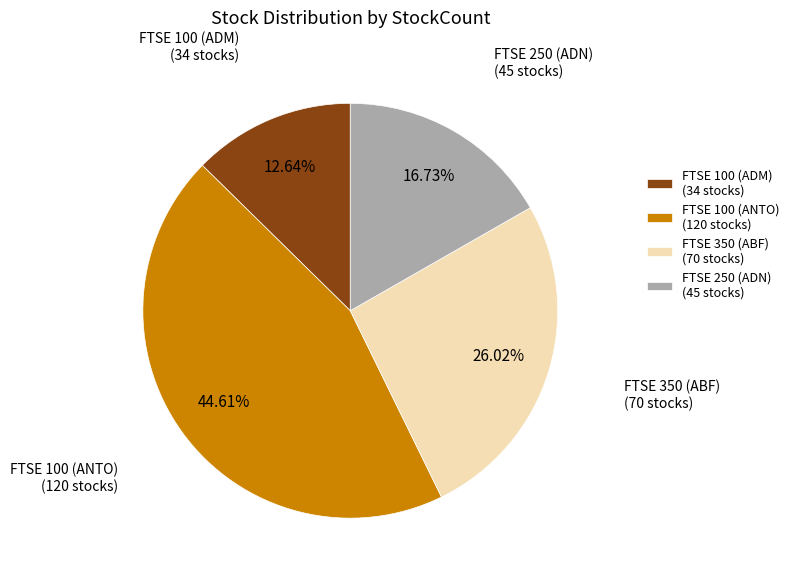

Combined, what portion of the pie is FTSE 100 (ADM) and FTSE 350 (ABF)?

38.7%